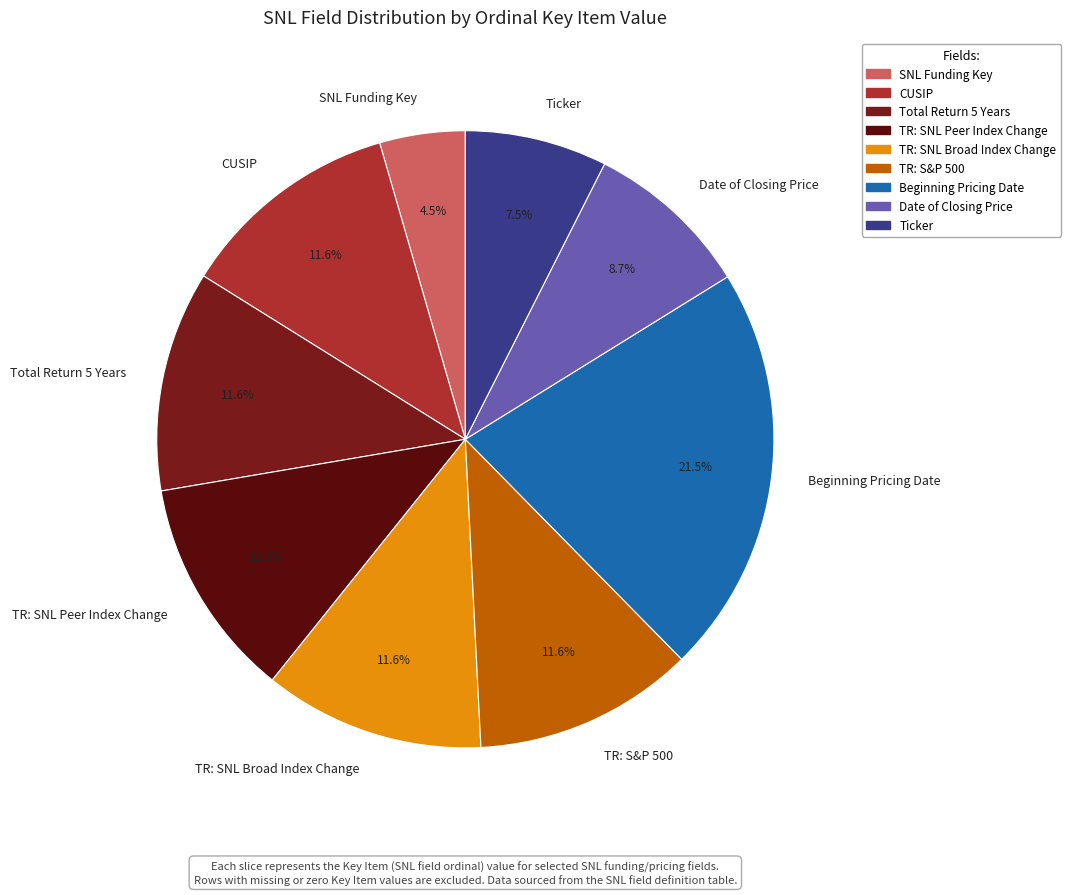

Which slice is the smallest?

SNL Funding Key